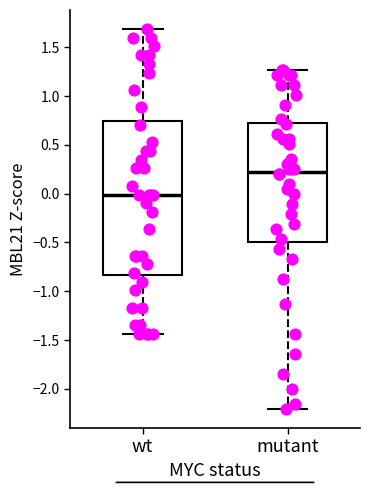

Which box's median line is the highest?

mutant